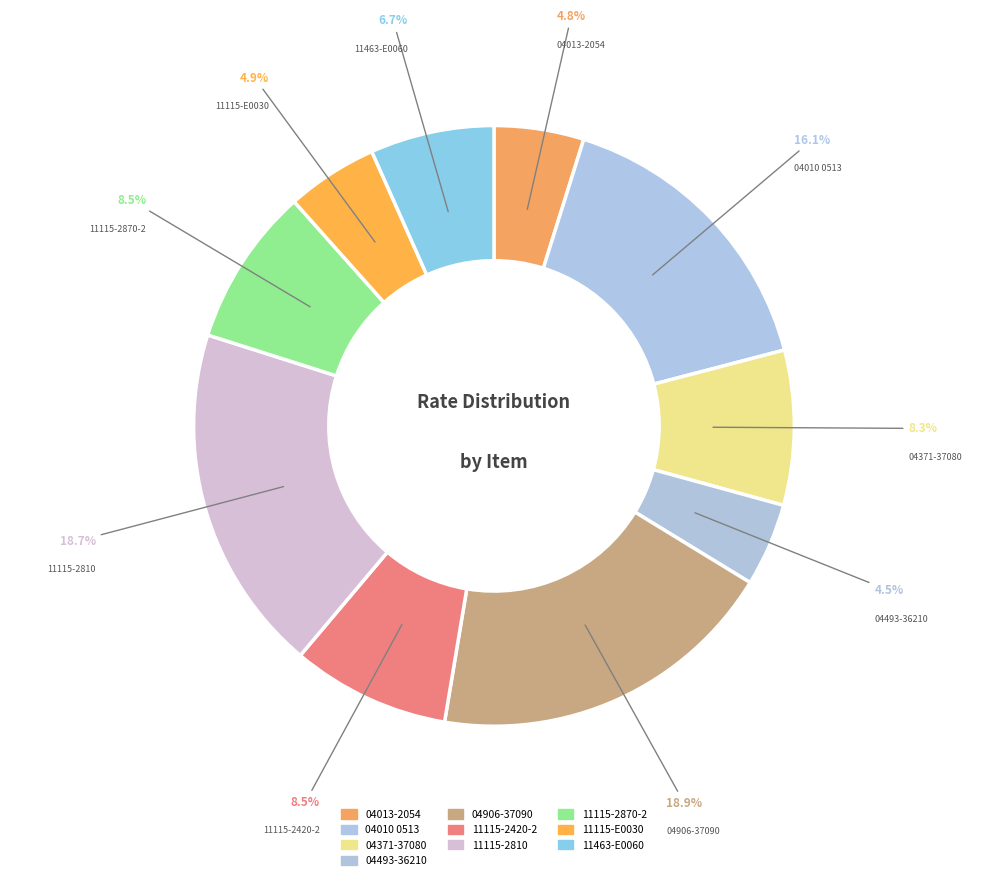

Rank the categories by value from highest to lowest.

04906-37090, 11115-2810, 04010 0513, 11115-2420-2, 11115-2870-2, 04371-37080, 11463-E0060, 11115-E0030, 04013-2054, 04493-36210